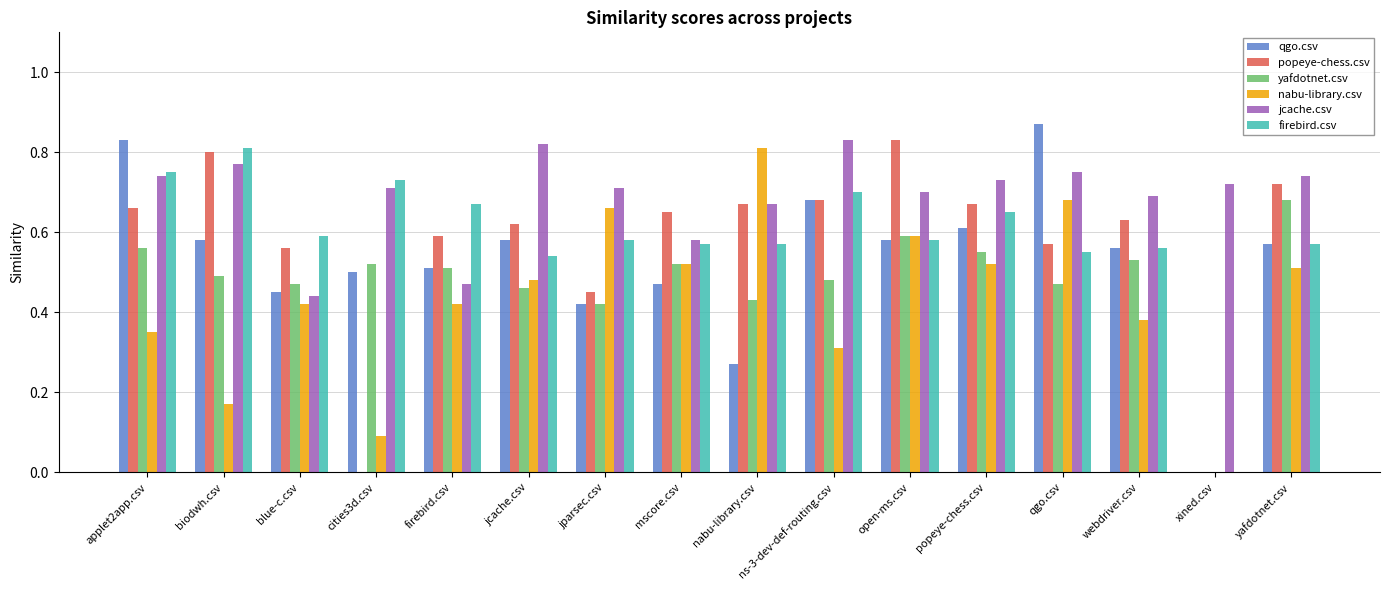

What is the sum of all jcache.csv values?

11.1